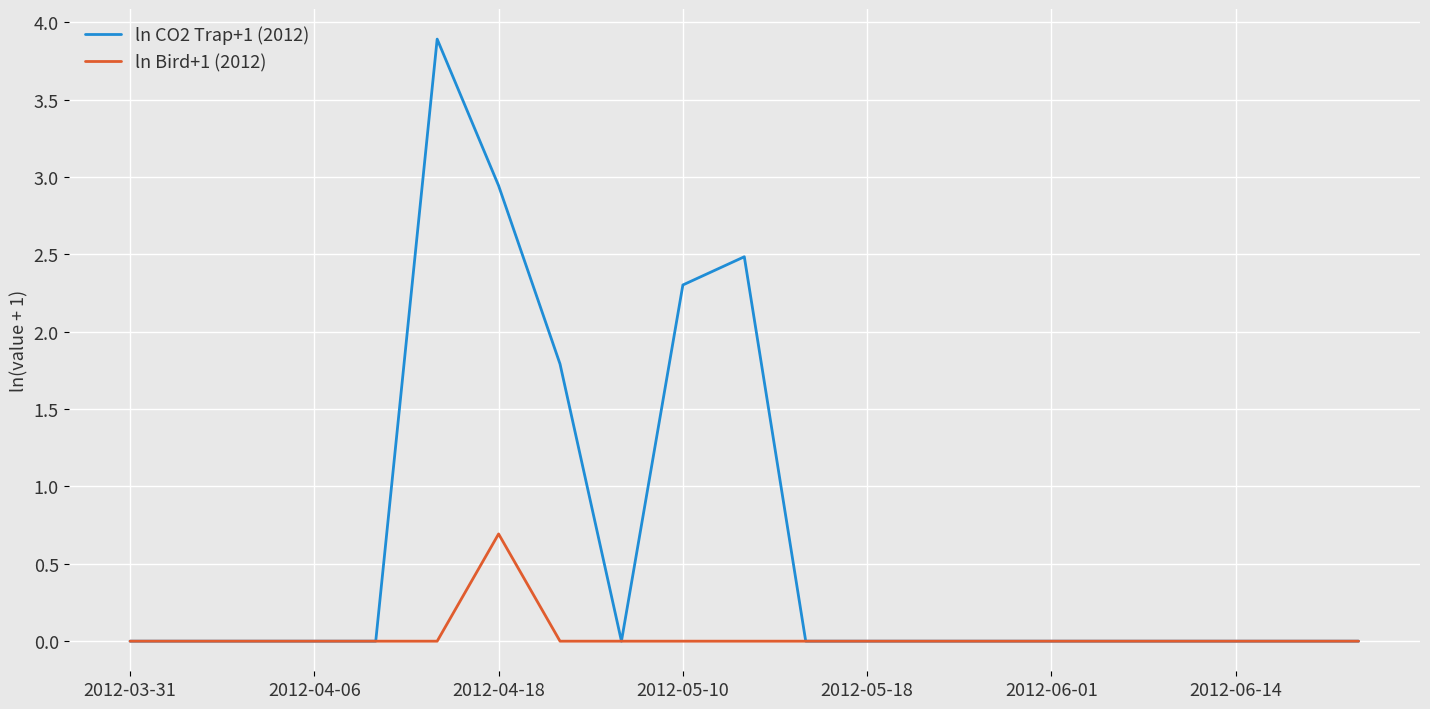

Count the ln CO2 Trap+1 (2012) values in the range 0 to 1.

16